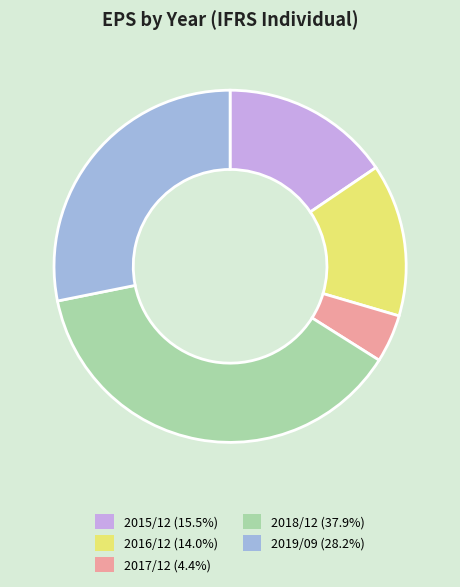

How many segments does this pie chart have?

5